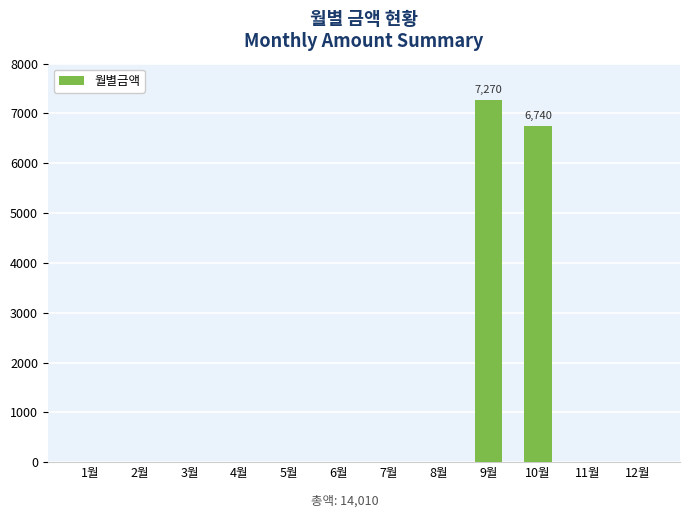

What is the average value?

1168